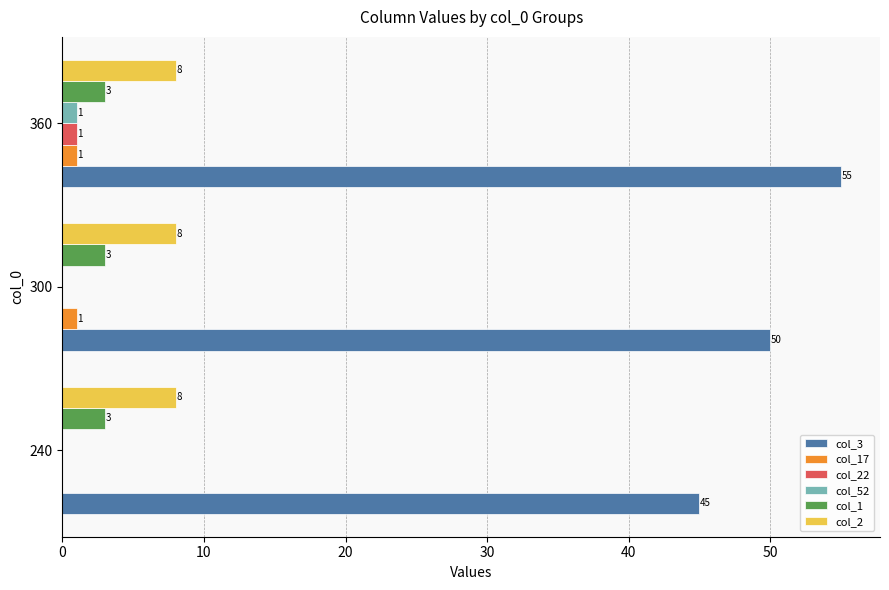

Which series changed the most between 300 and 360?

col_3